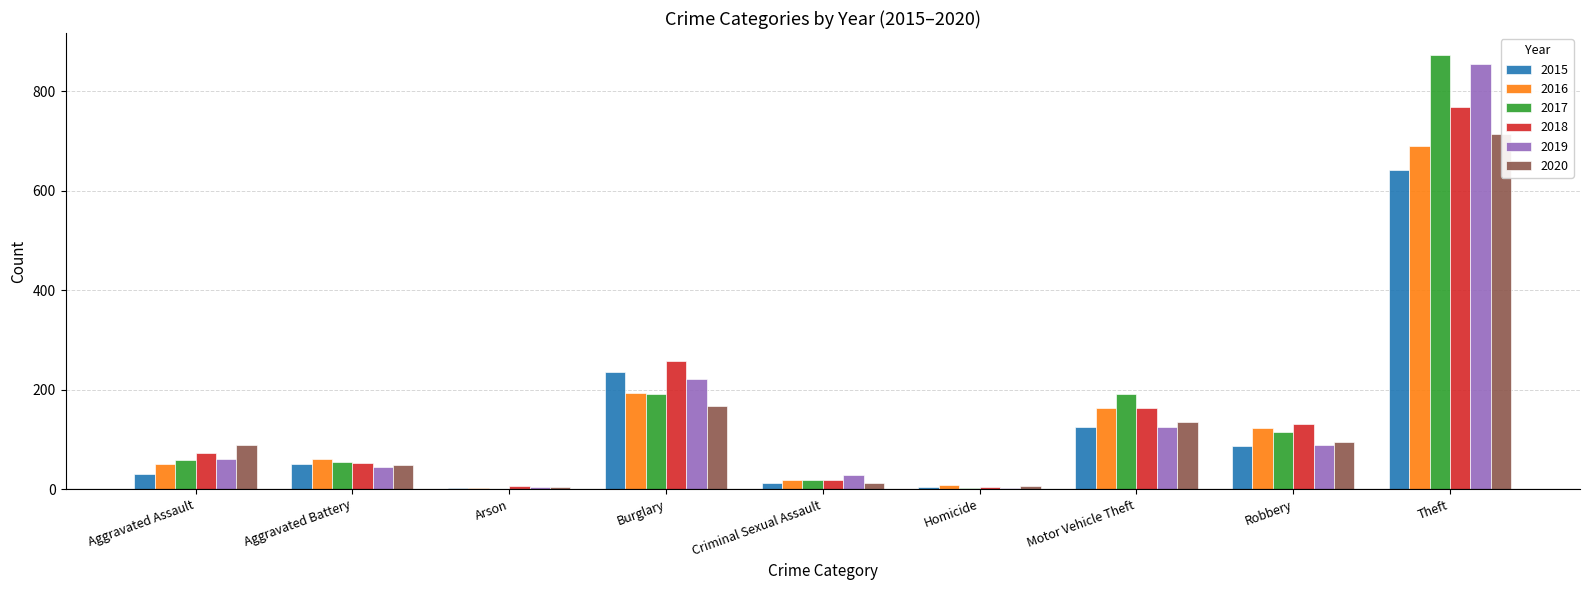

Which series has the largest range (max minus min)?

2017